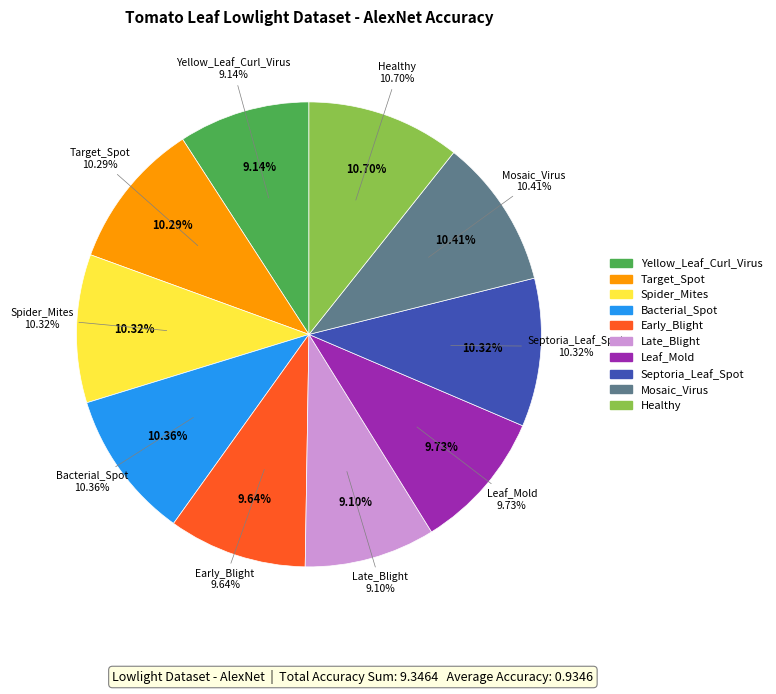

To the nearest percent, what is the difference between the largest and smallest slice percentages?

2%